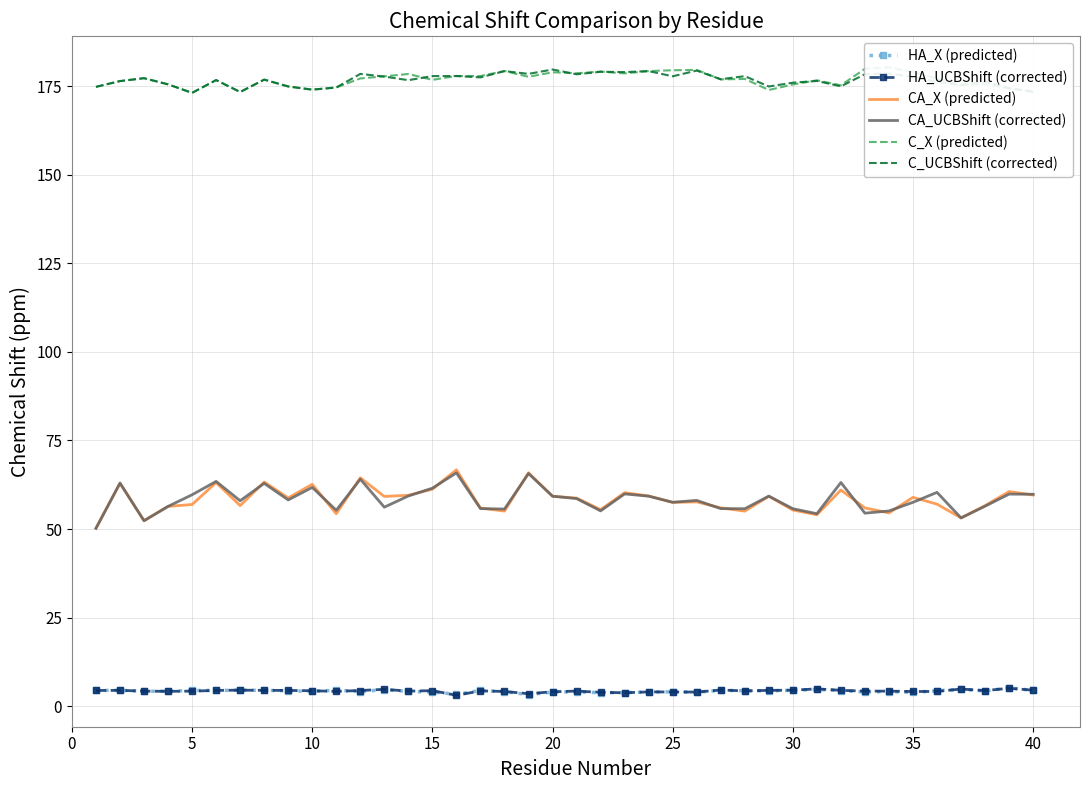

True or false: HA_UCBShift (corrected) and CA_X (predicted) intersect in this chart.

False